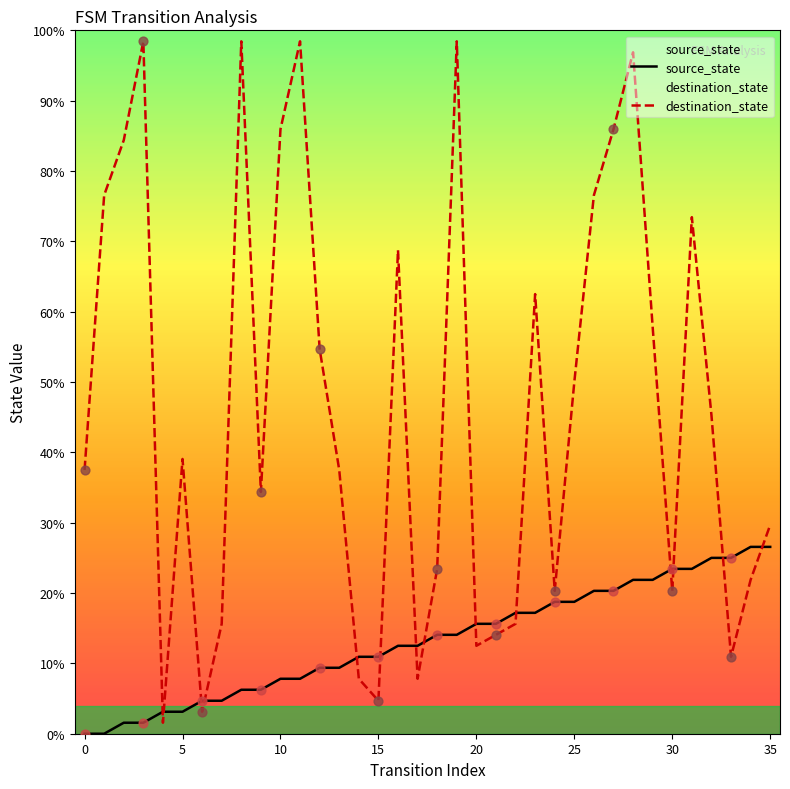

Which series reaches the maximum Y coordinate?

destination_state